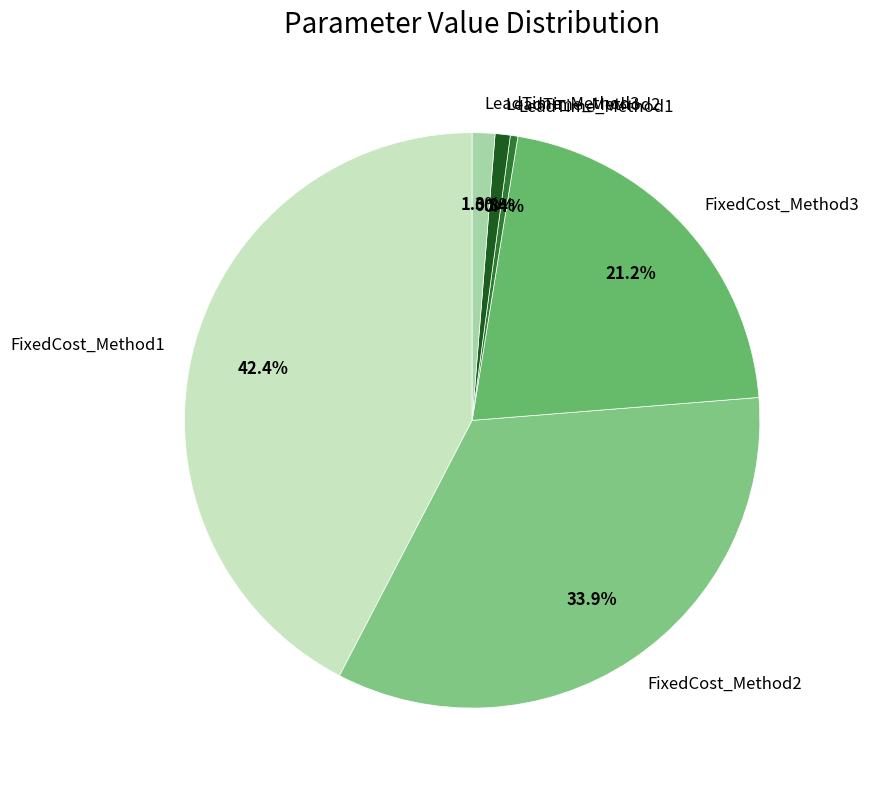

How much of the chart is everything except FixedCost_Method2?

66.1%